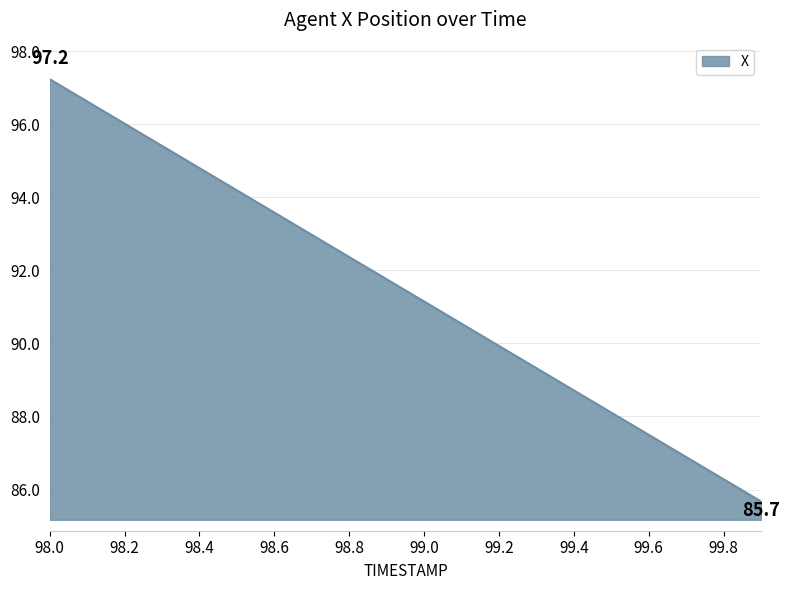

What is the greatest value displayed?

97.2